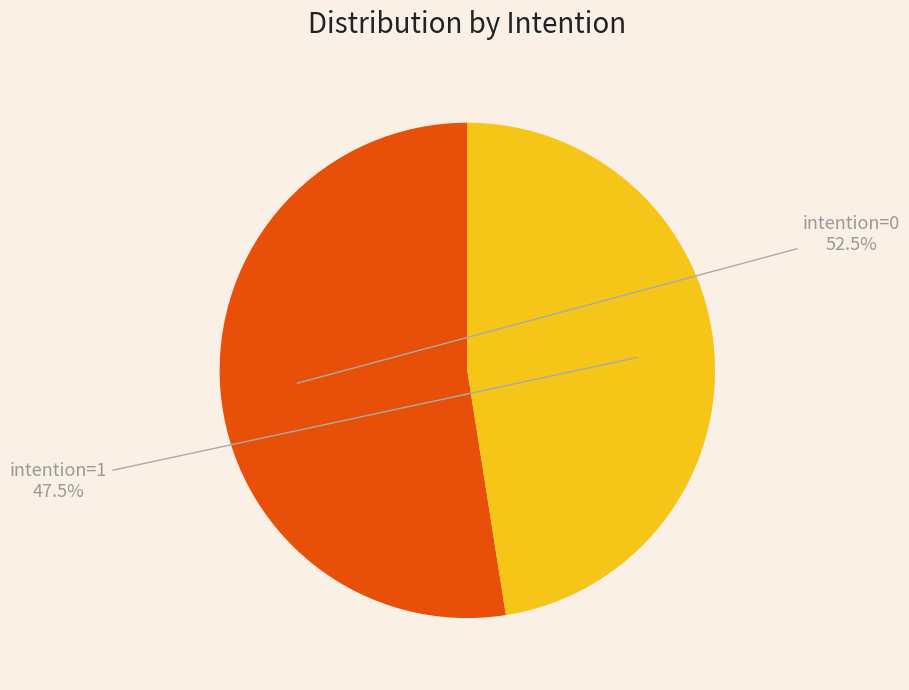

Does any single category account for the majority?

Yes